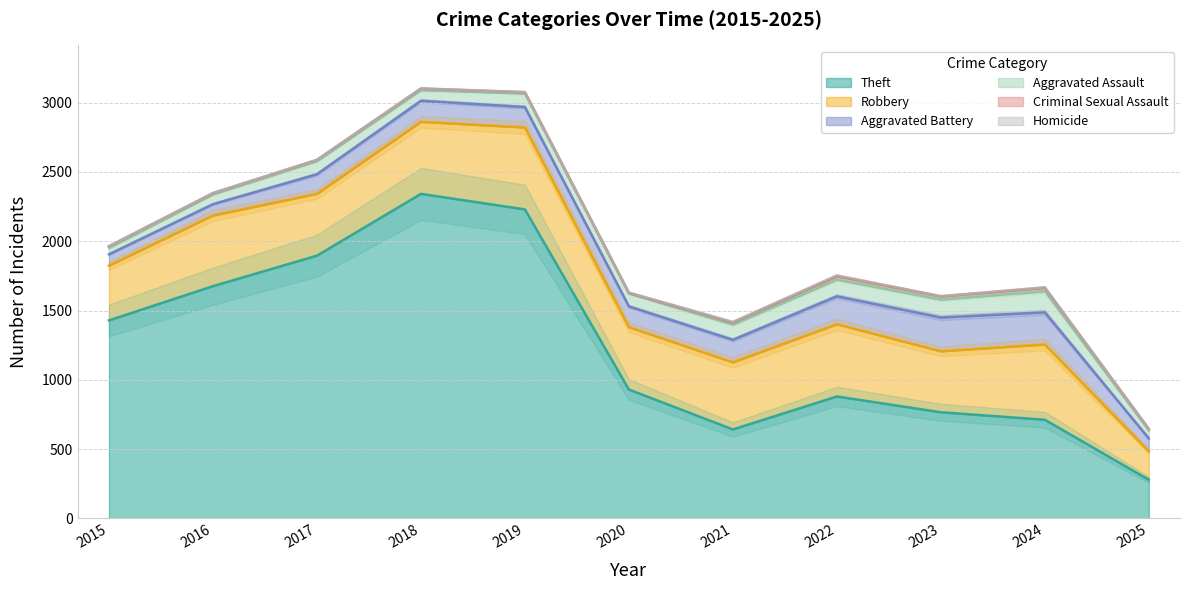

Reading right to left, transcribe all the data shown in this chart.

Theft: 279	712	766	880	642	930	2230	2342	1896	1676	1429
Robbery: 205	543	440	521	484	450	591	520	446	510	395
Aggravated Battery: 93	232	244	202	163	150	148	152	142	82	82
Aggravated Assault: 59	153	130	121	110	94	98	77	95	71	46
Criminal Sexual Assault: 9	24	22	24	14	3	8	11	8	8	12
Homicide: 1	4	2	6	5	3	2	1	1	1	0